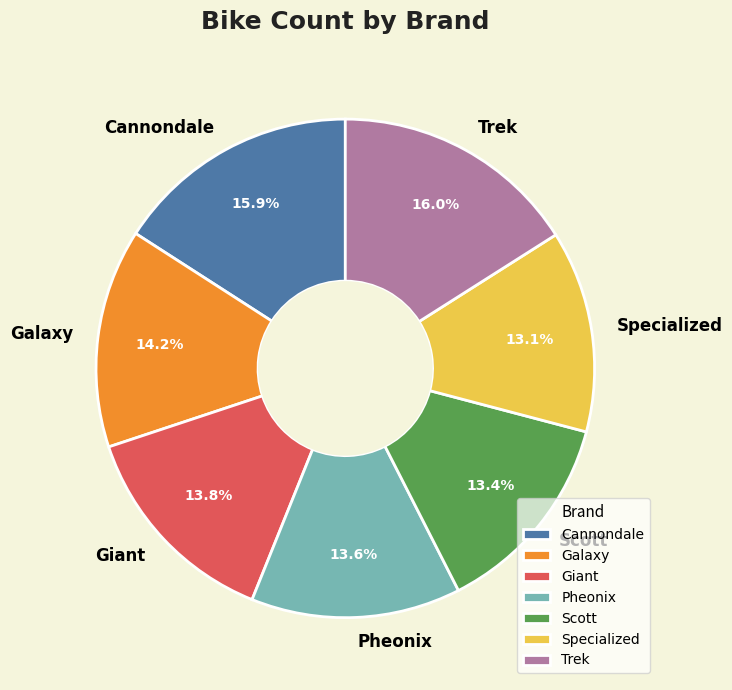

Is Giant the majority of the pie?

No